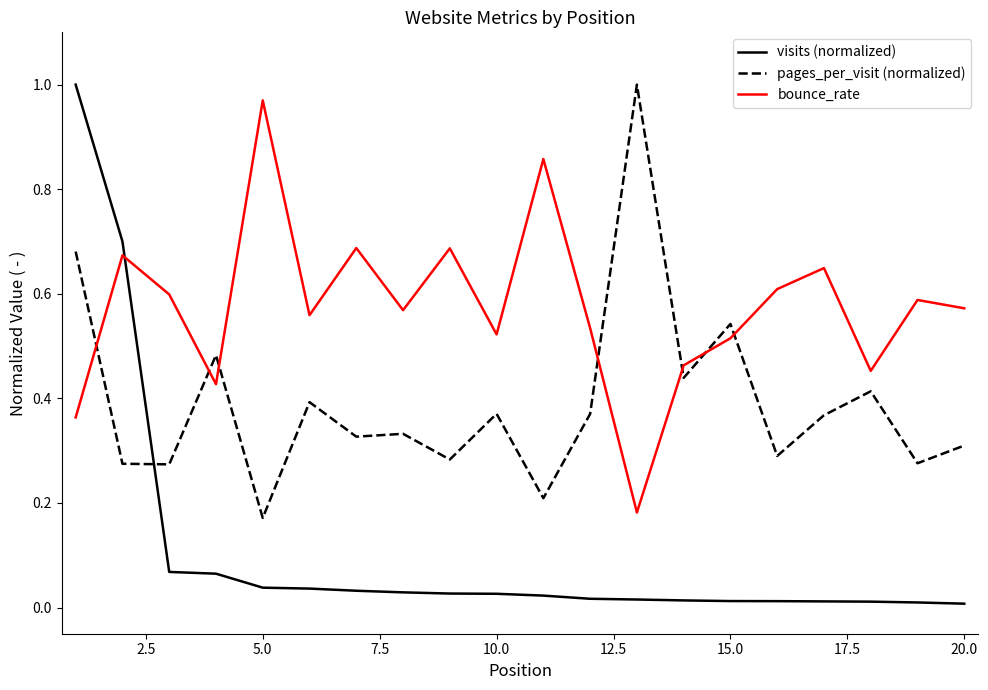

What are all the series names shown in the legend?

visits (normalized), pages_per_visit (normalized), bounce_rate